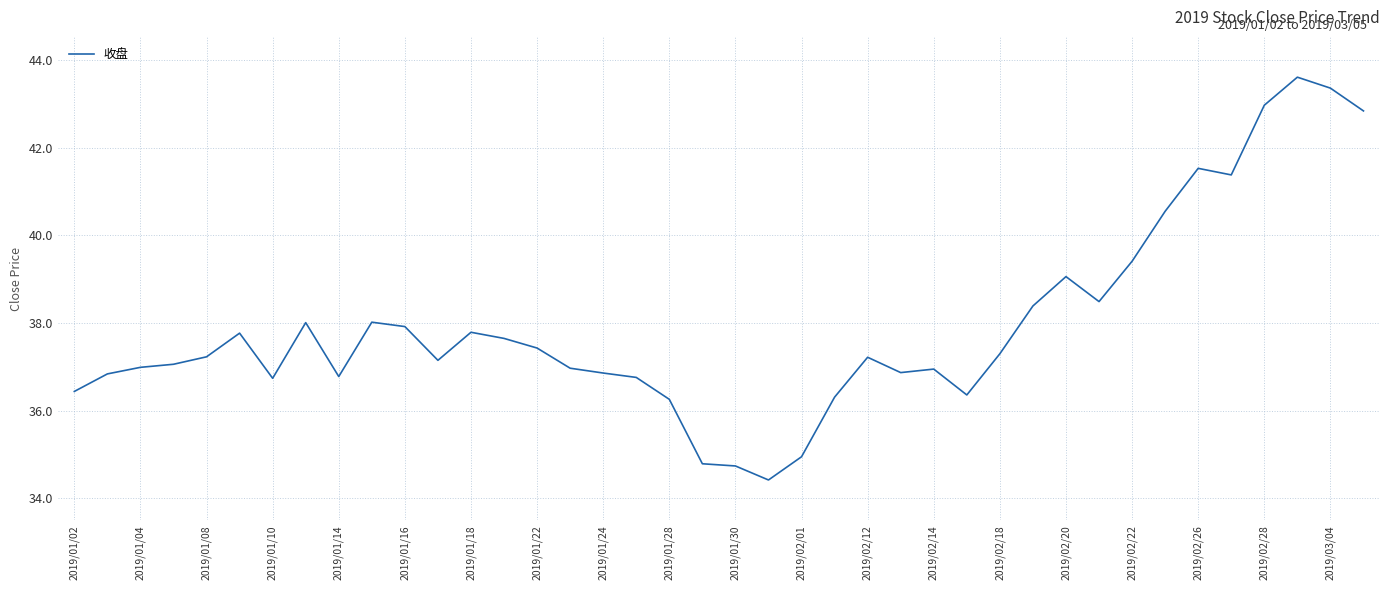

What is the smallest value displayed?

34.4